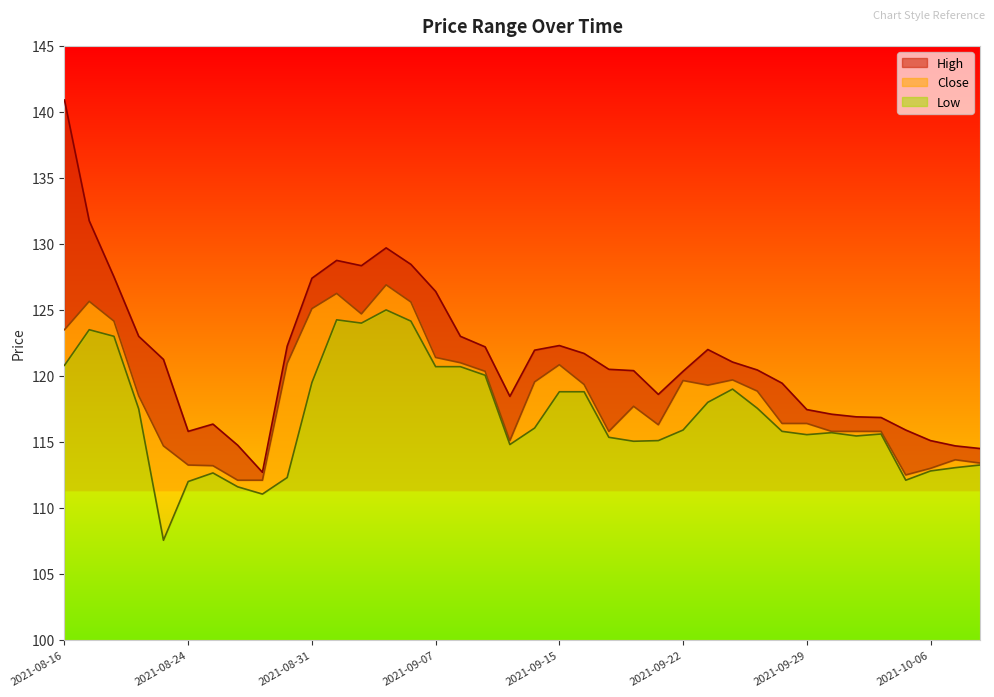

What is the sum of all Low values?

644.0